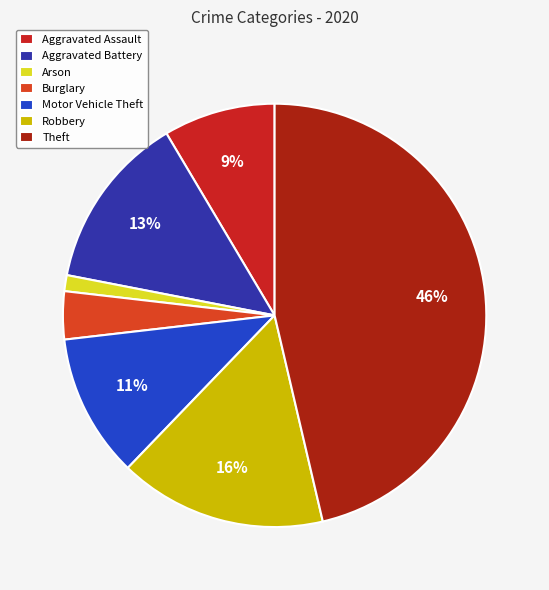

Is there a majority slice in this chart?

No